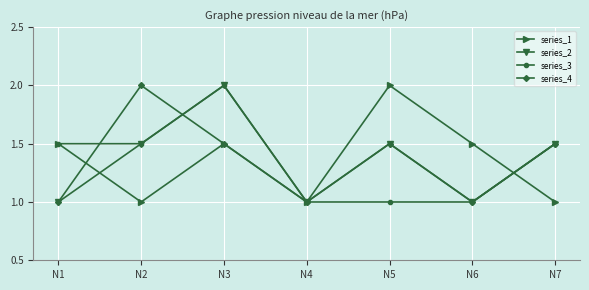

What is the total value across all series at N3?

7.0